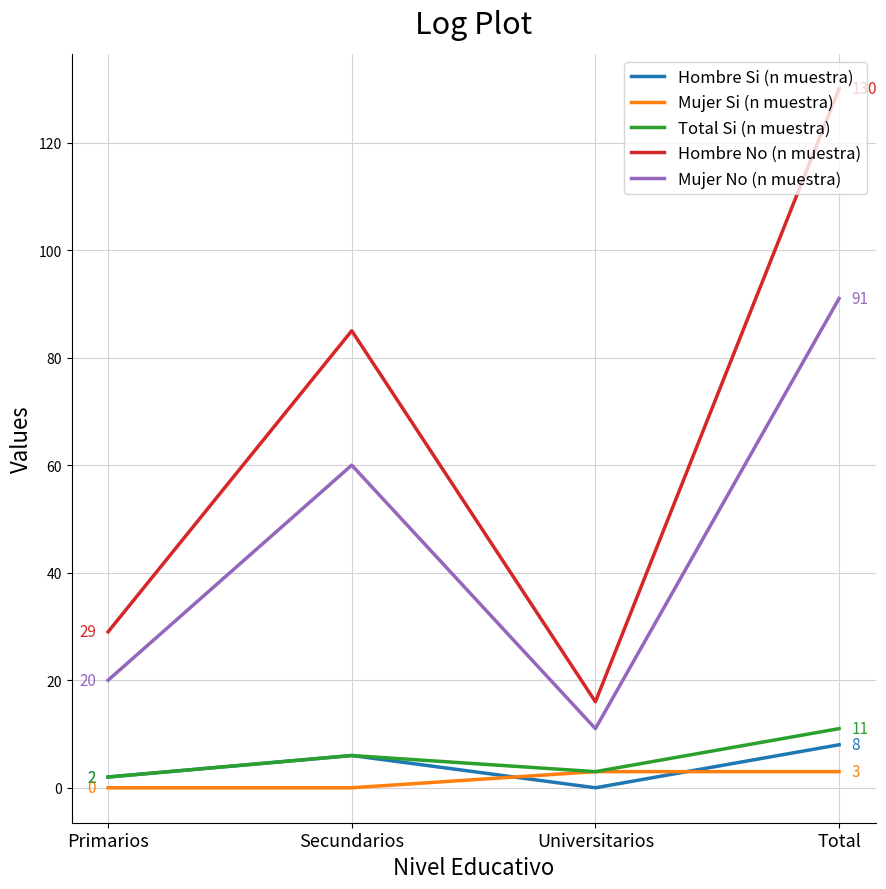

What is the sum of all Mujer Si (n muestra) values?

6